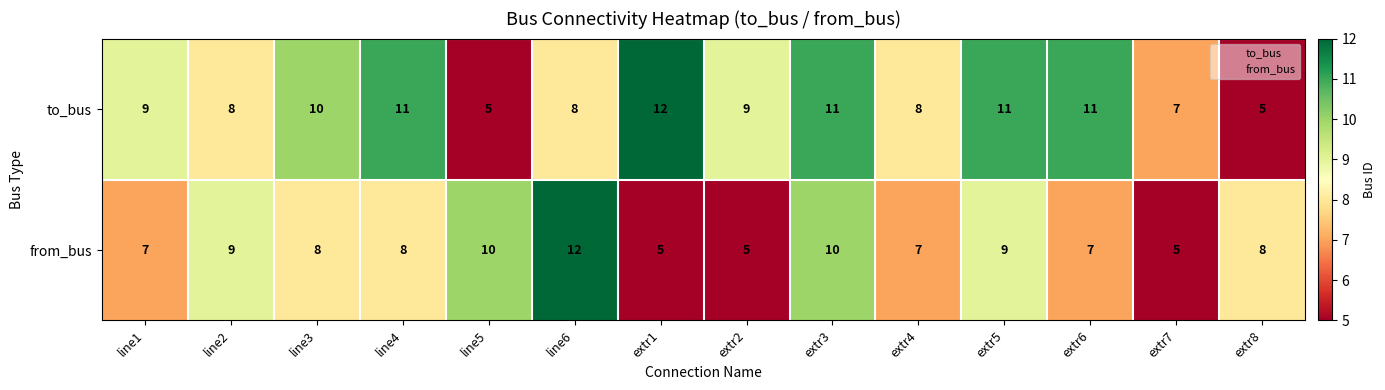

Count the number of categories in the chart.

14